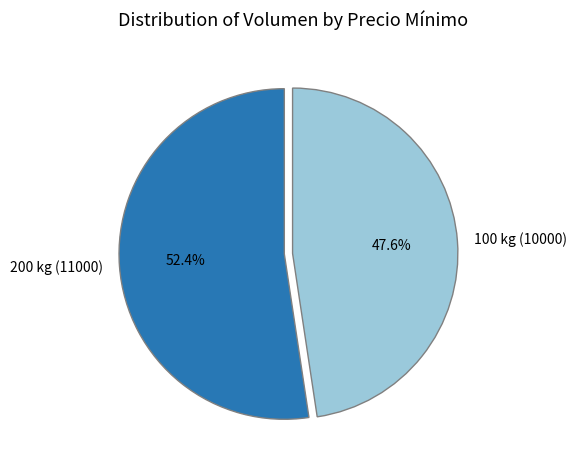

What is the ratio of the value at 200 kg (11000) to the value at 100 kg (10000)?

1.1